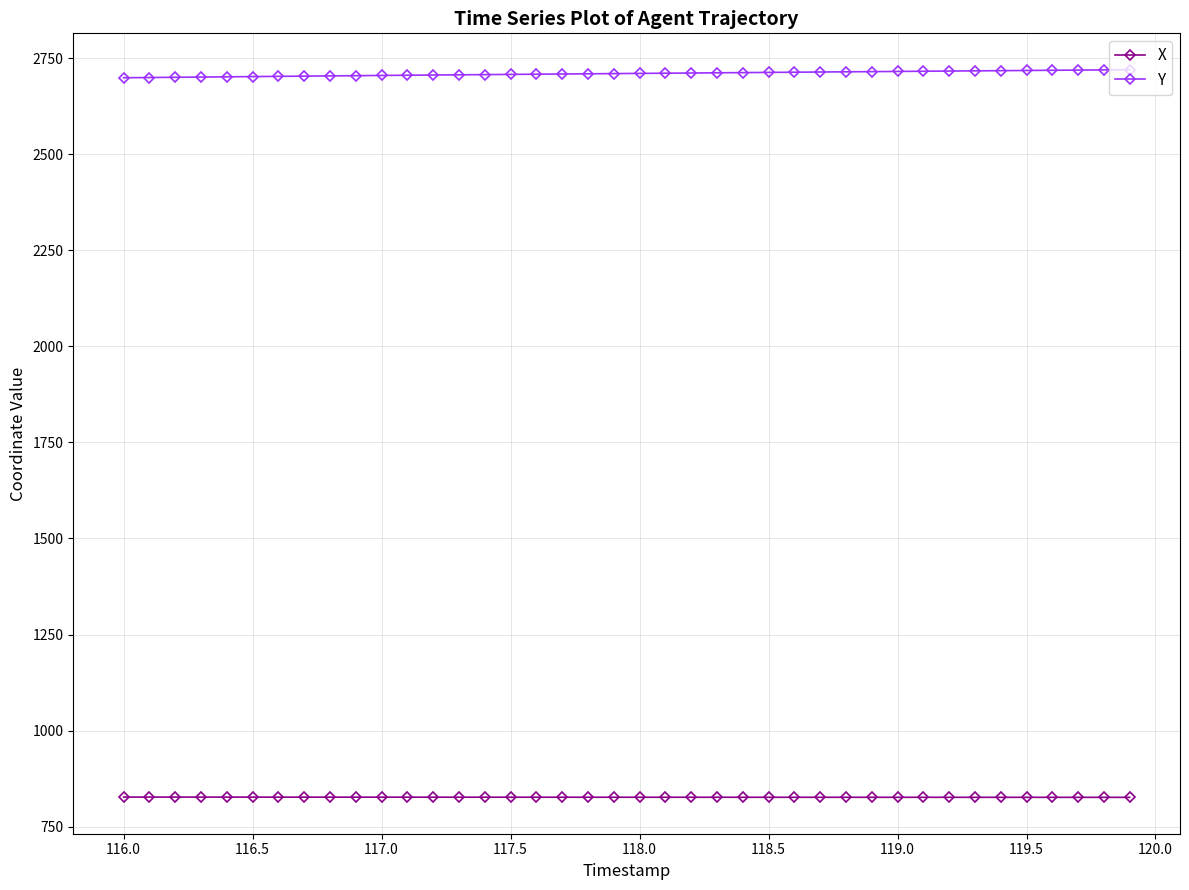

What is the average value of the Y series?

2709.8